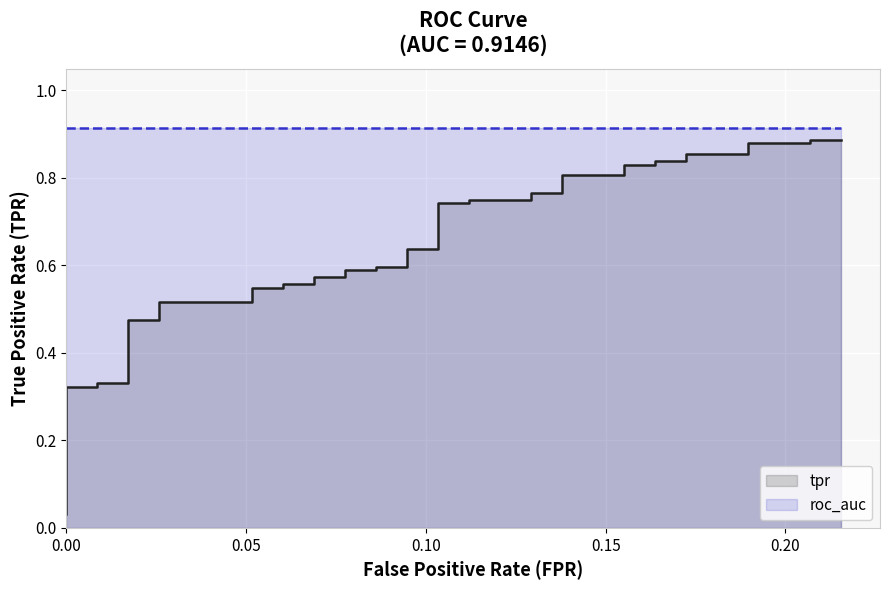

True or false: tpr has more than 0 points higher than both neighbors.

False